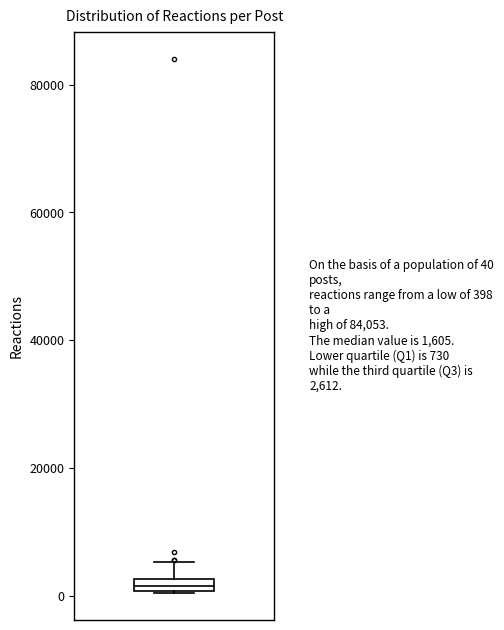

Where is the upper edge of the box on the y-axis? The values are not printed on the chart, so give them approximately, as read against the axis.

2000